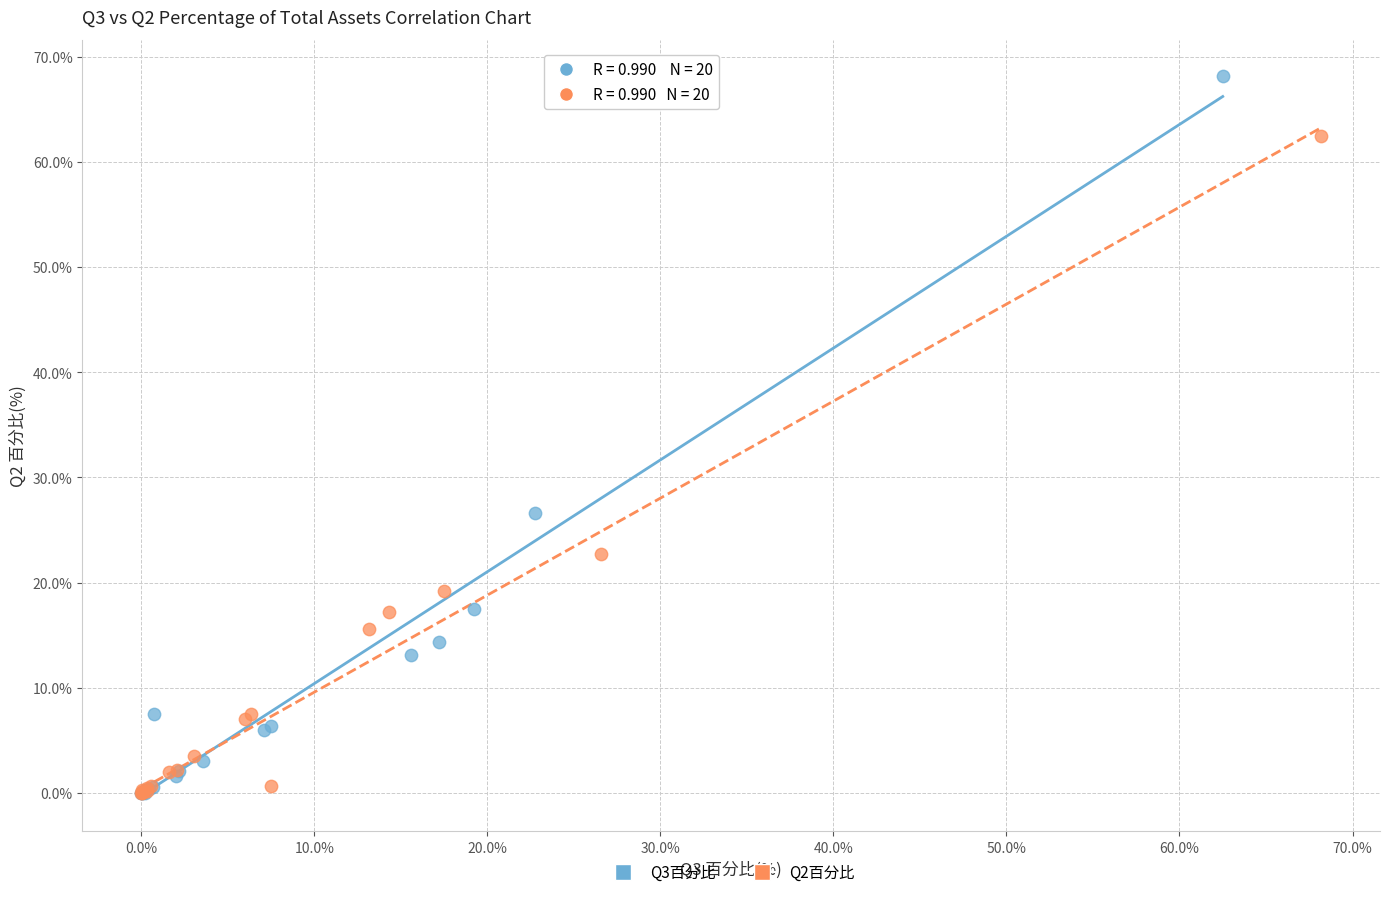

Which series reaches the maximum Y coordinate?

Q3百分比